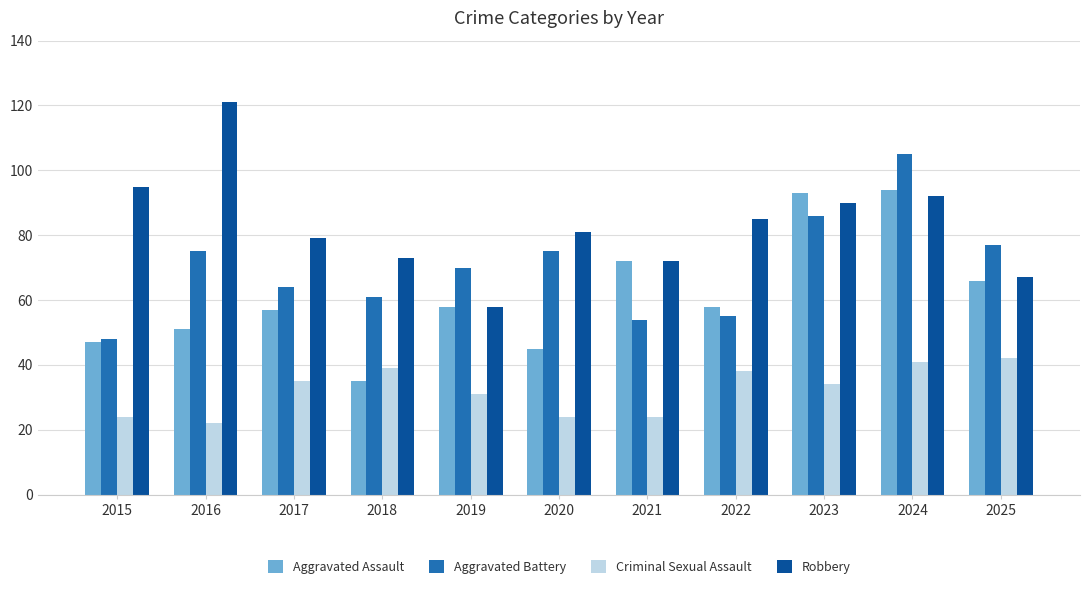

Reading left to right, what are all the values shown in this chart?

Aggravated Assault: 2015=47	2016=51	2017=57	2018=35	2019=58	2020=45	2021=72	2022=58	2023=93	2024=94	2025=66
Aggravated Battery: 2015=48	2016=75	2017=64	2018=61	2019=70	2020=75	2021=54	2022=55	2023=86	2024=105	2025=77
Criminal Sexual Assault: 2015=24	2016=22	2017=35	2018=39	2019=31	2020=24	2021=24	2022=38	2023=34	2024=41	2025=42
Robbery: 2015=95	2016=121	2017=79	2018=73	2019=58	2020=81	2021=72	2022=85	2023=90	2024=92	2025=67